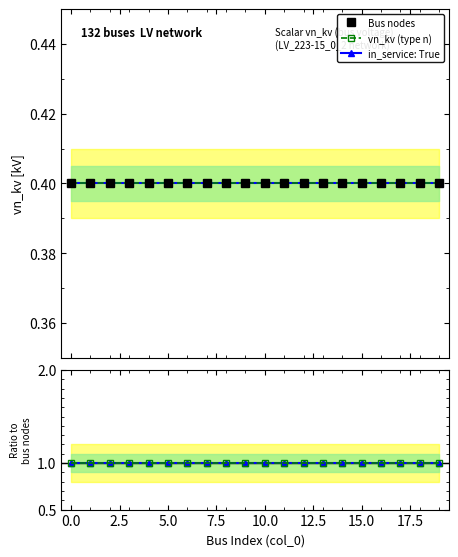

True or false: in_service: True and Bus nodes cross at least once.

False